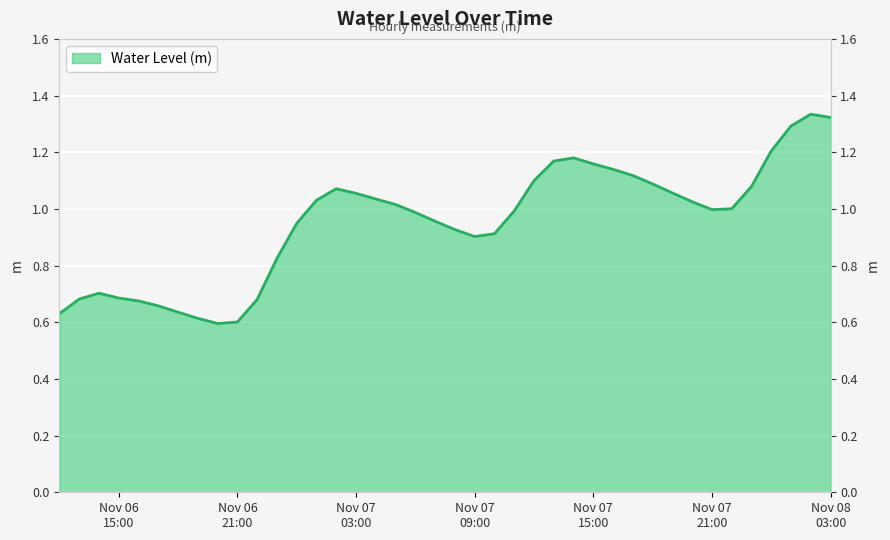

True or false: the data has more than 0 interior local peaks.

True